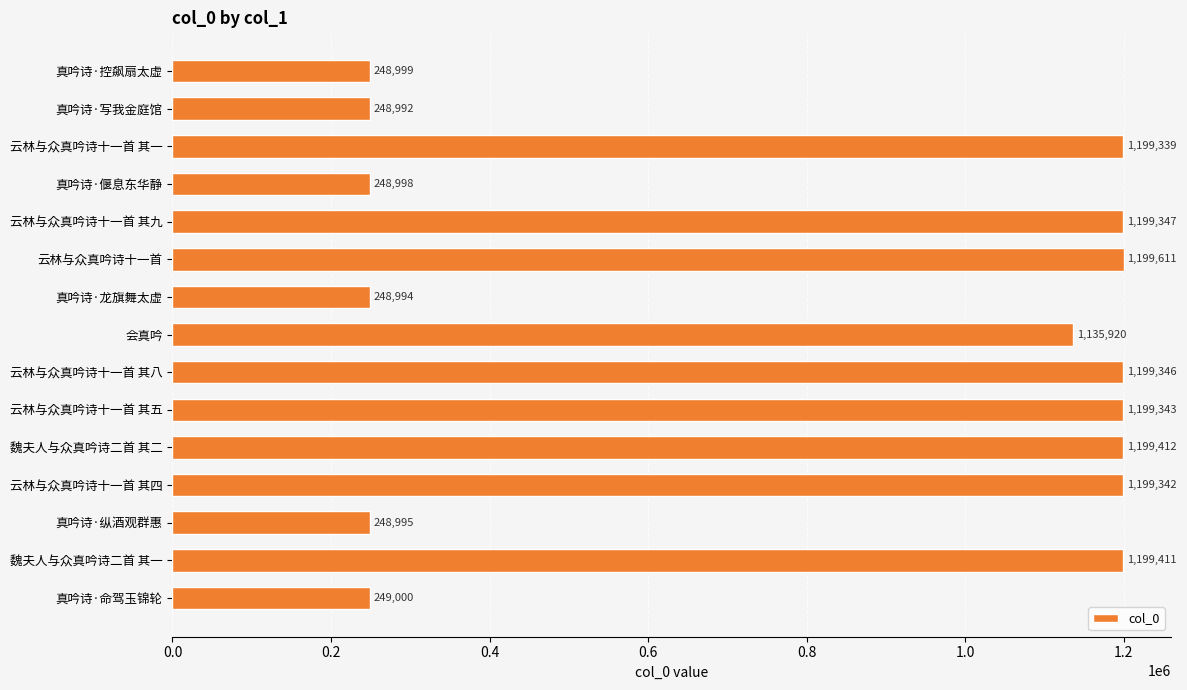

What is the label of the 3rd bar from the bottom?

真吟诗·纵酒观群惠